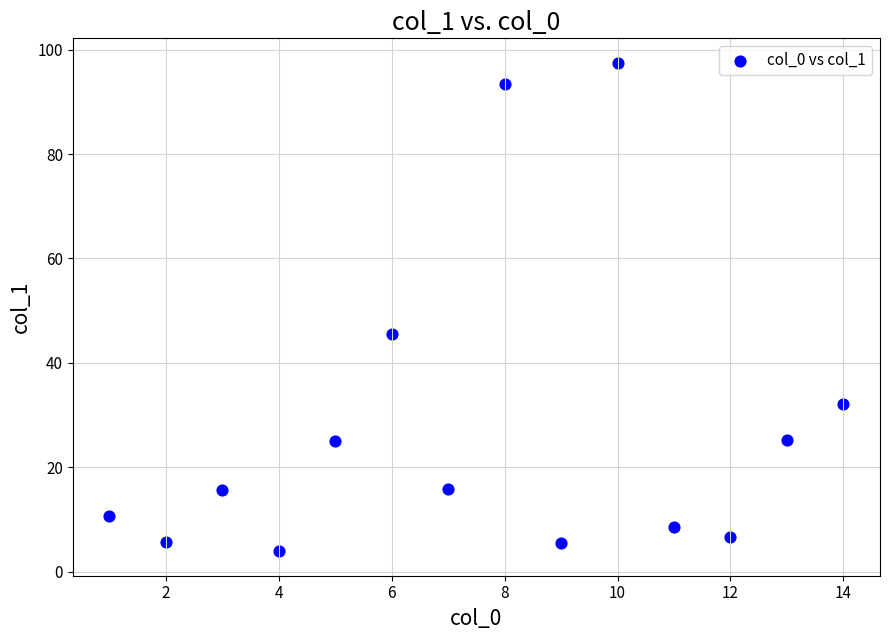

What is the range of Y values (max minus min)?

93.6